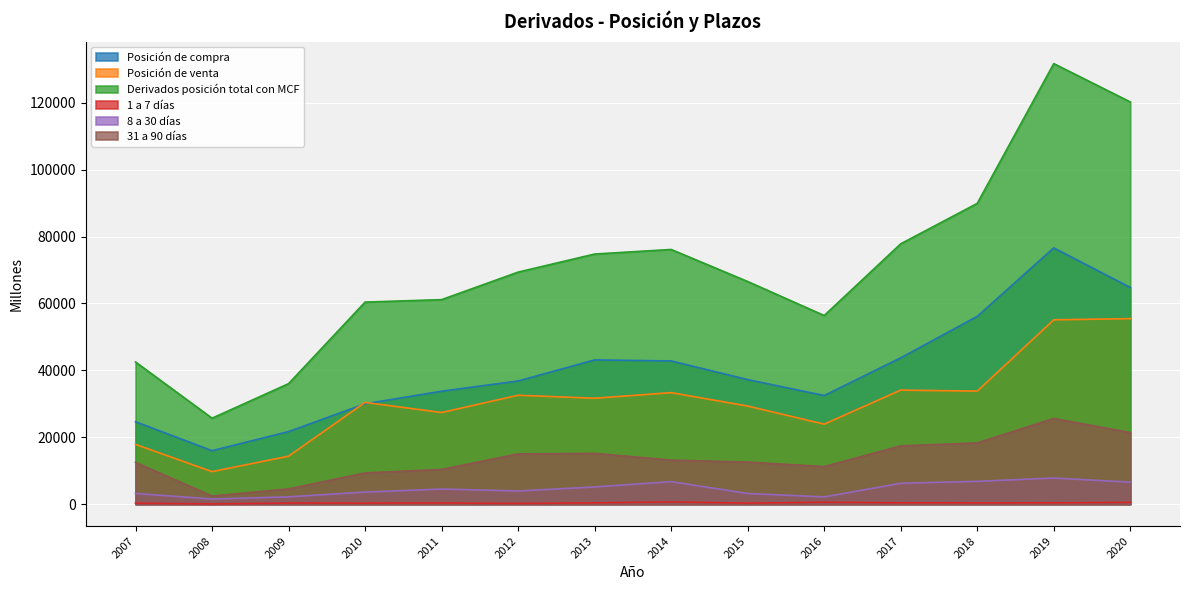

What value does the Derivados posición total con MCF series have at 2014, to the nearest 10?

76150